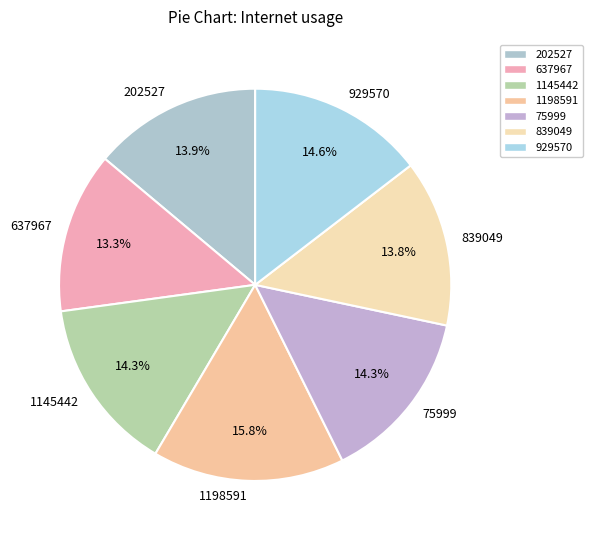

Is there any slice that represents more than half of the pie?

No